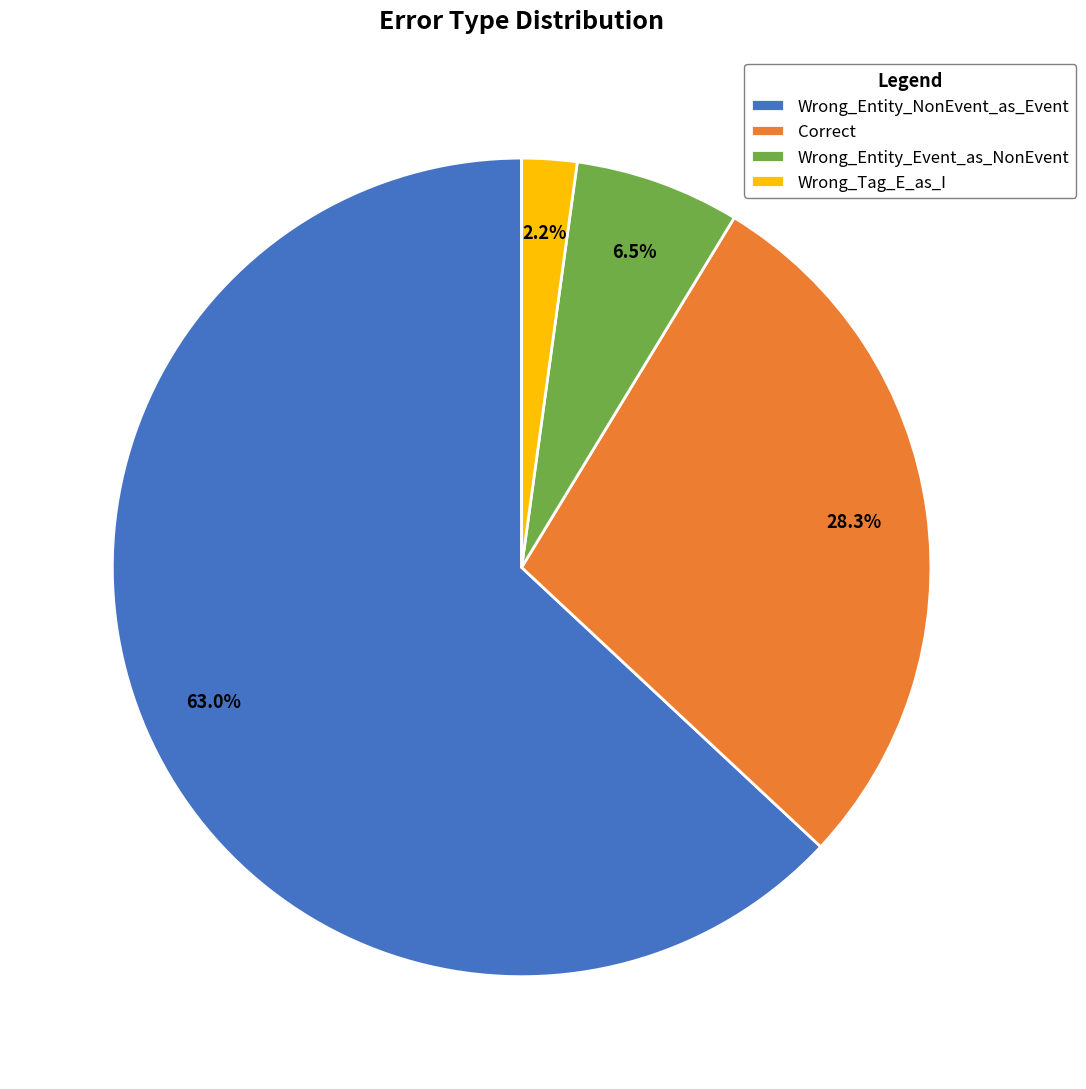

To the nearest percent, what is the difference between the largest and smallest slice percentages?

61%